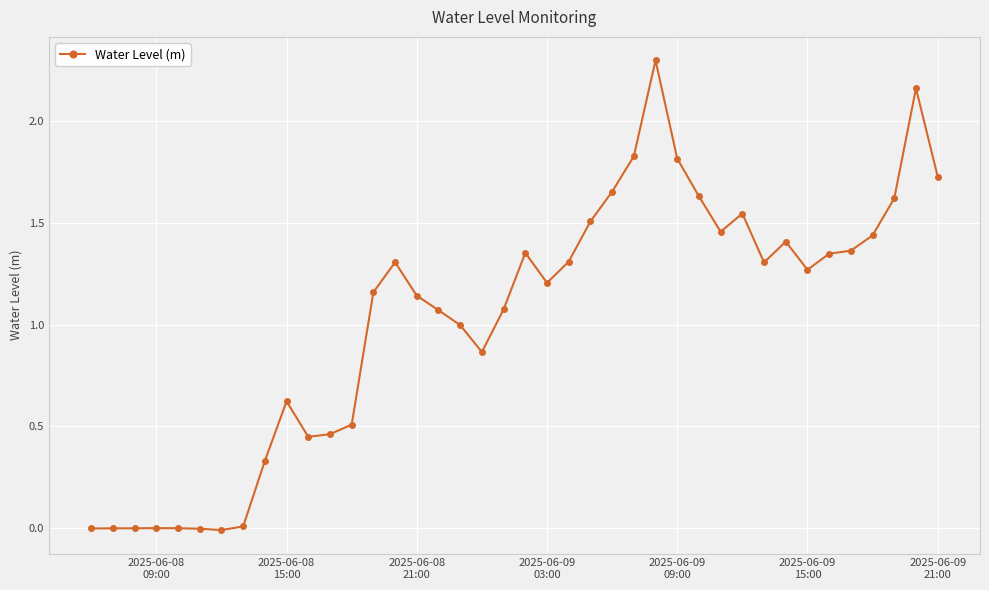

What is the average value?

1.0